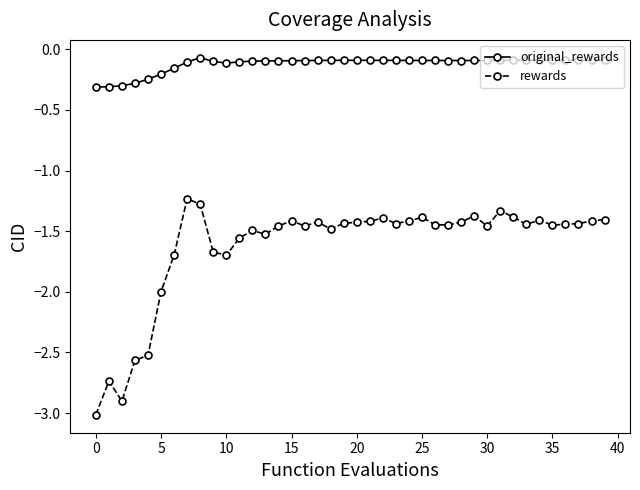

True or false: original_rewards has more than 0 points higher than both neighbors.

True